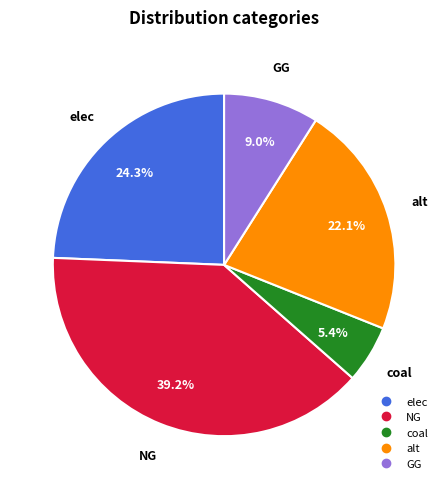

Does any single category account for the majority?

No